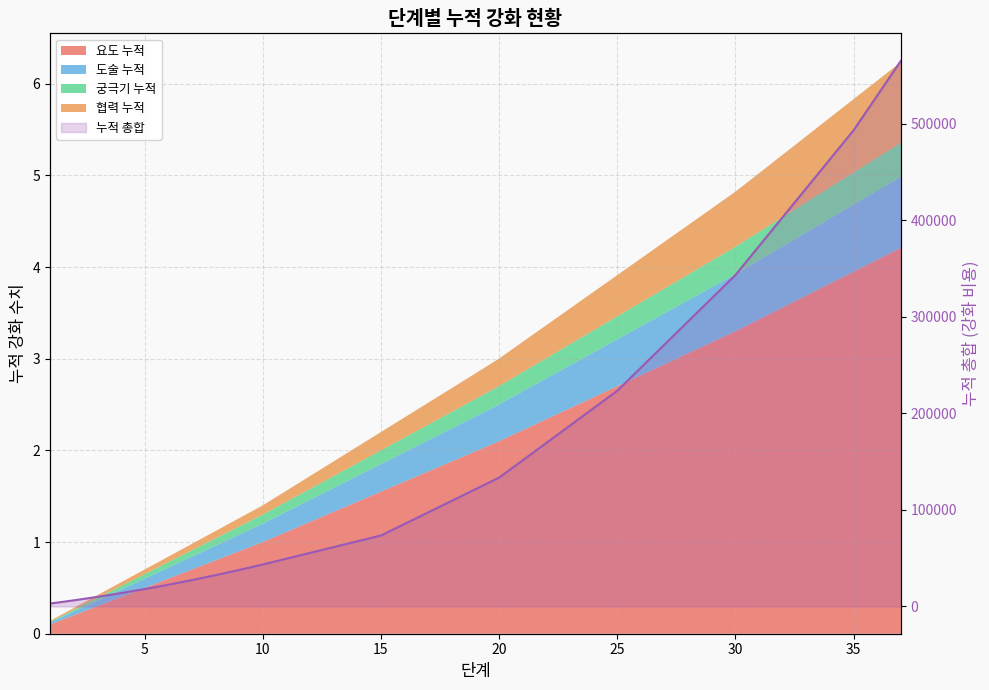

What is the smallest value displayed?

3000